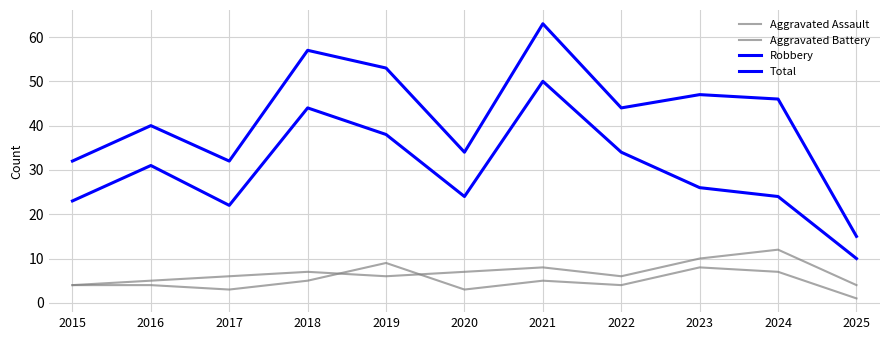

The value of Aggravated Battery at 2022 is 2. True or false?

False